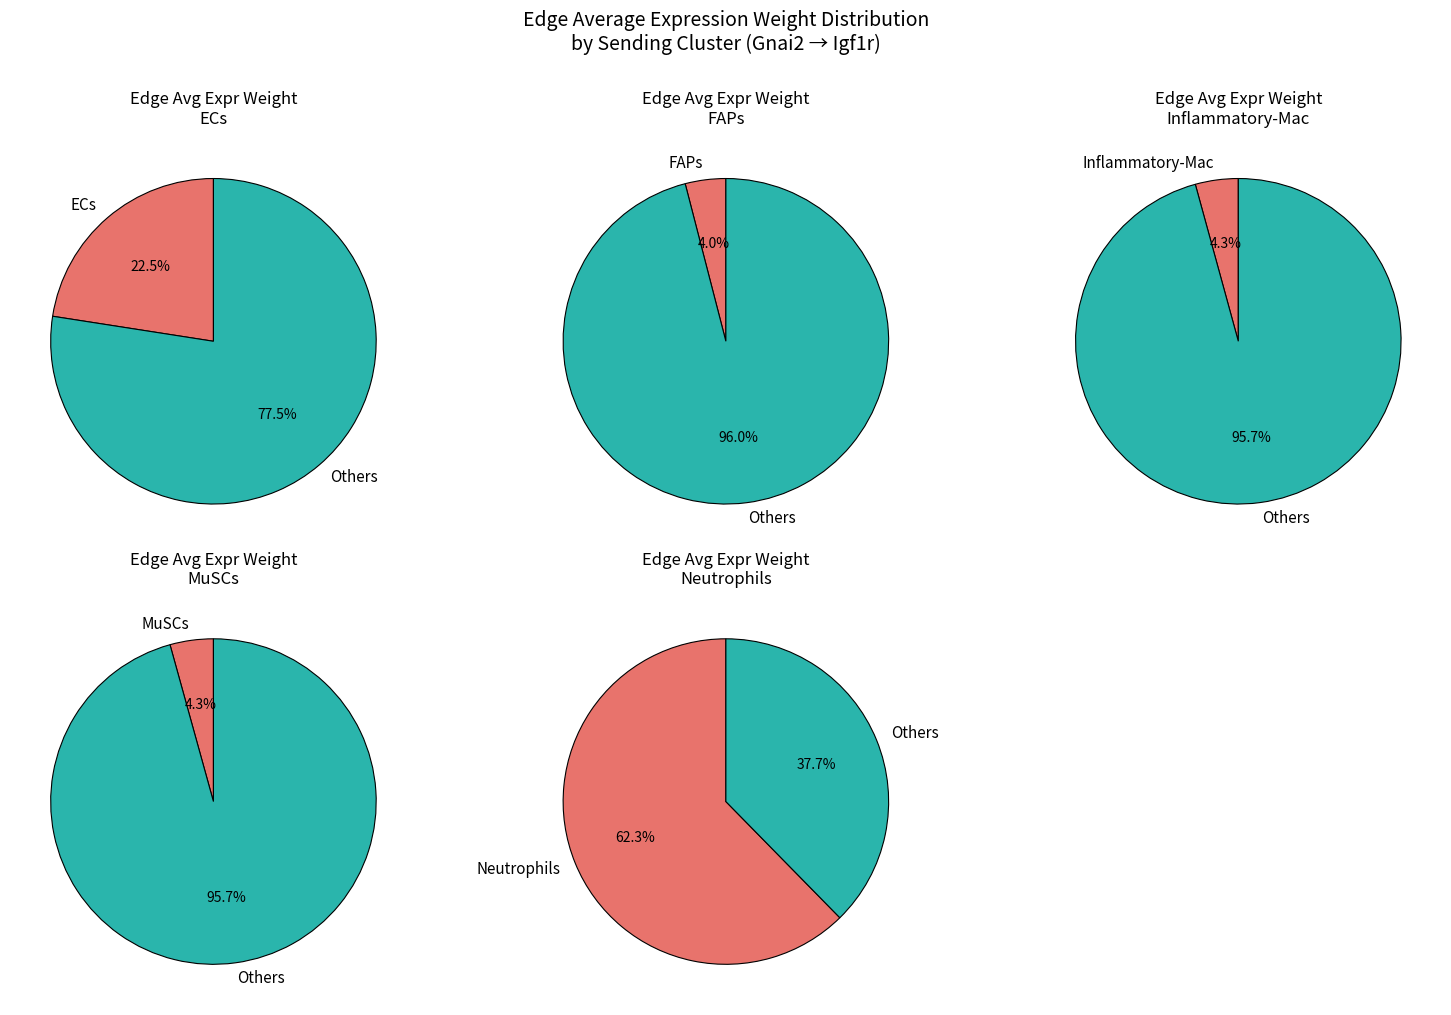

Does Neutrophils account for over 50% of the chart?

Yes